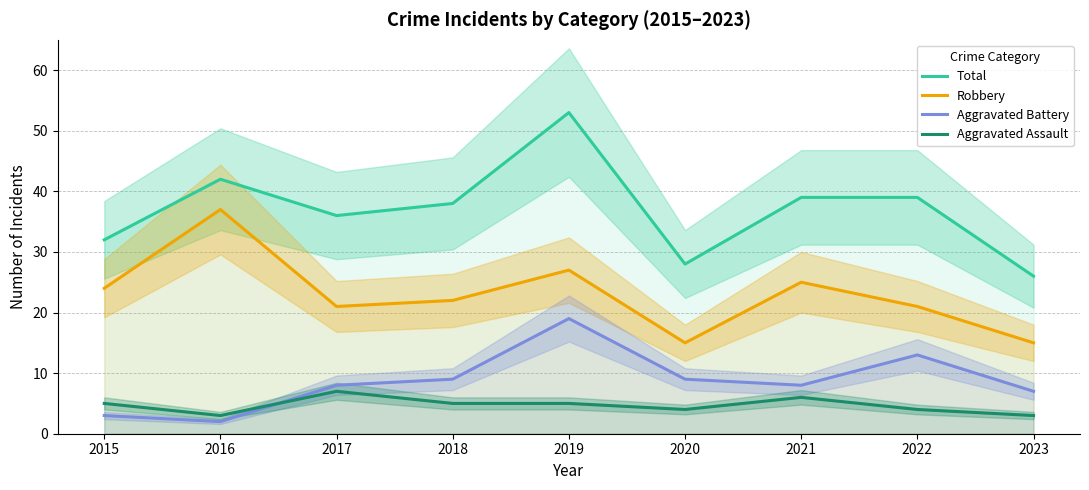

True or false: Total and Aggravated Assault cross at least once.

False